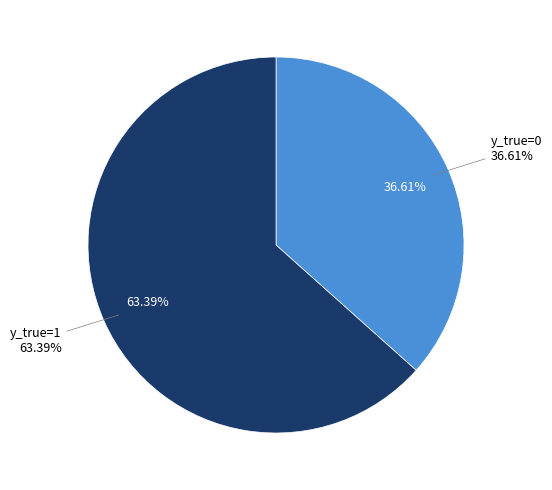

Is y_true=0 the majority of the pie?

No